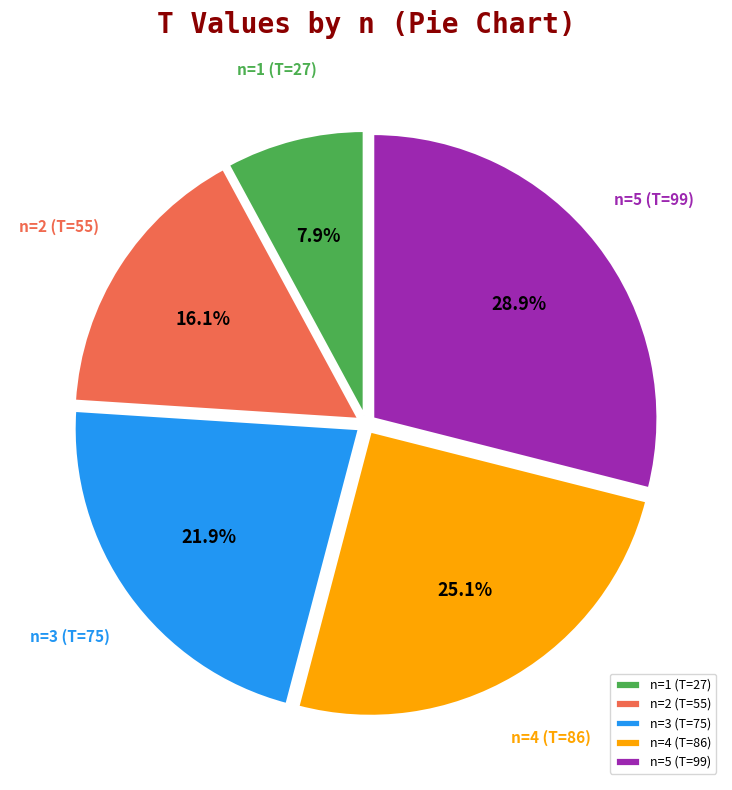

To the nearest percent, what is the average slice percentage?

20%